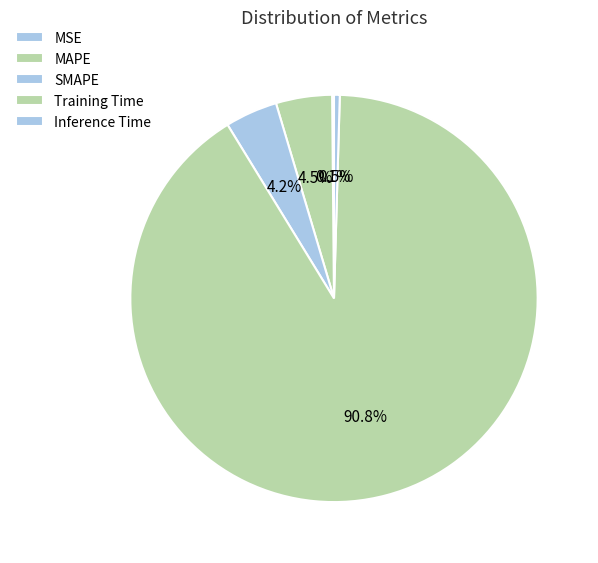

Is there any slice that represents more than half of the pie?

Yes